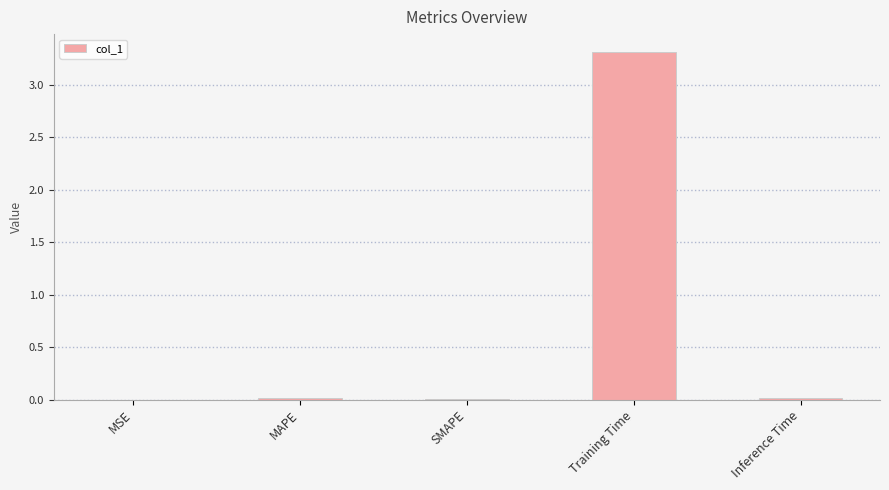

What is the sum of all values?

3.4